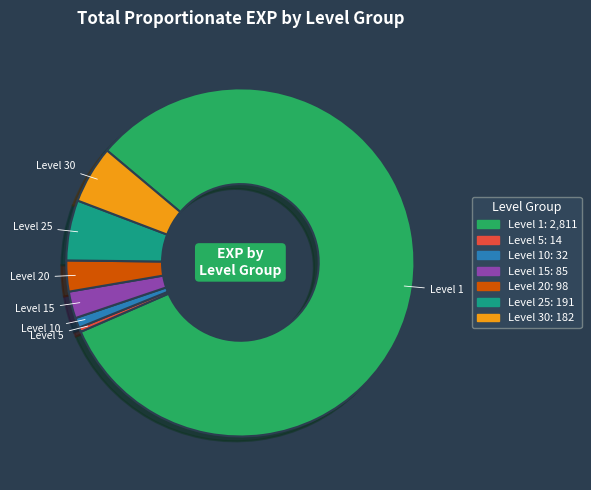

Does any single category account for the majority?

Yes